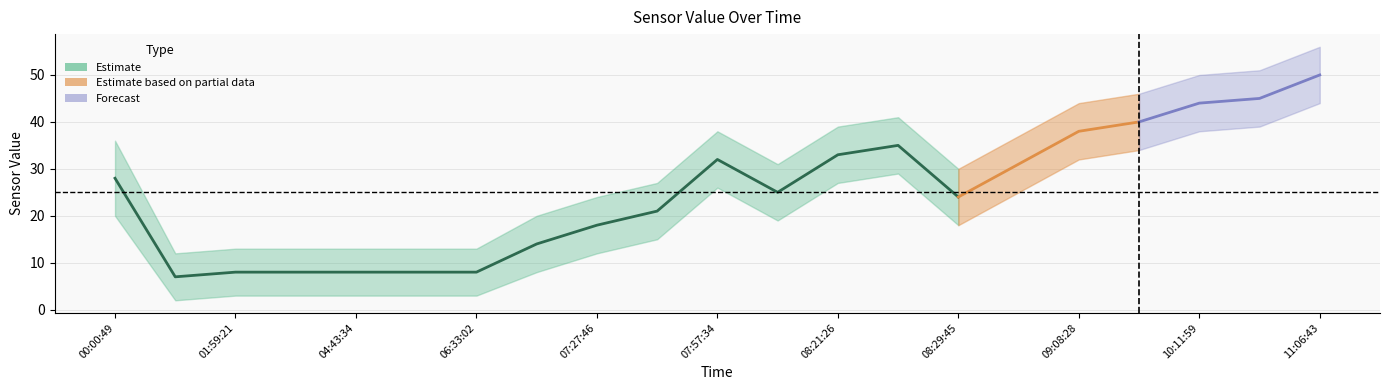

At 09:17:15, list the series in order from smallest to largest.

value_lower, value, value_upper